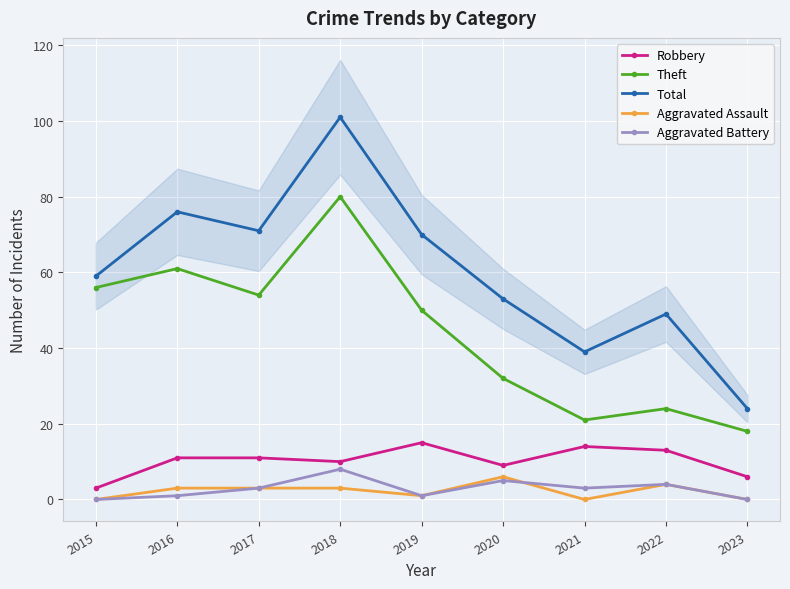

True or false: Aggravated Battery and Theft intersect in this chart.

False